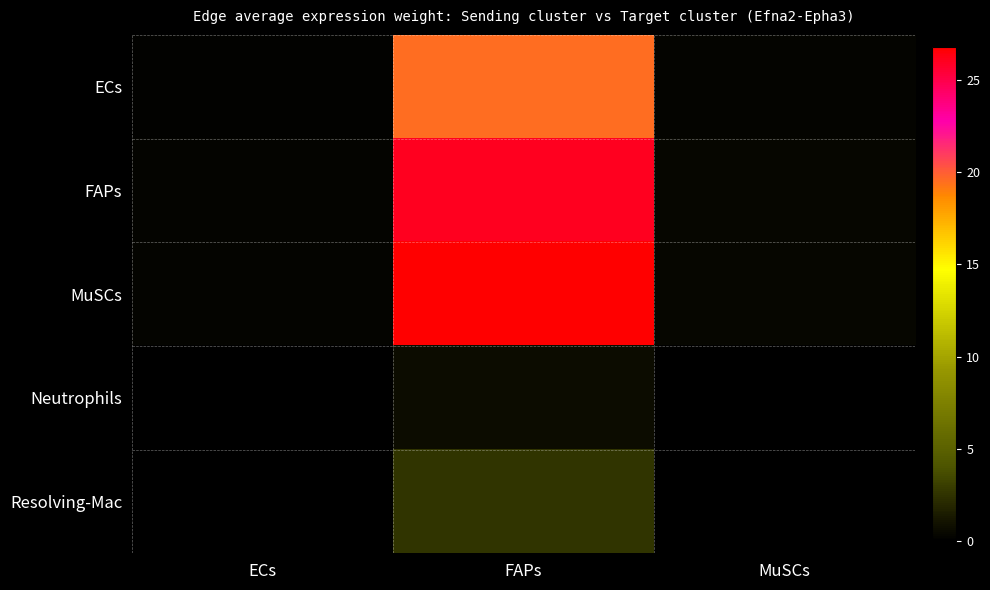

At how many categories does at least one series exceed 5?

1